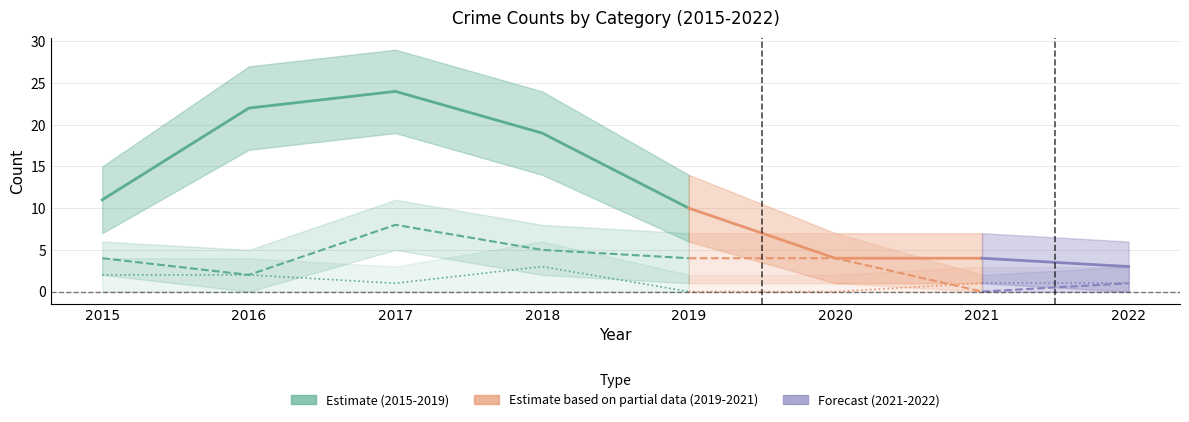

At which label does Aggravated Battery first exceed 2?

2018